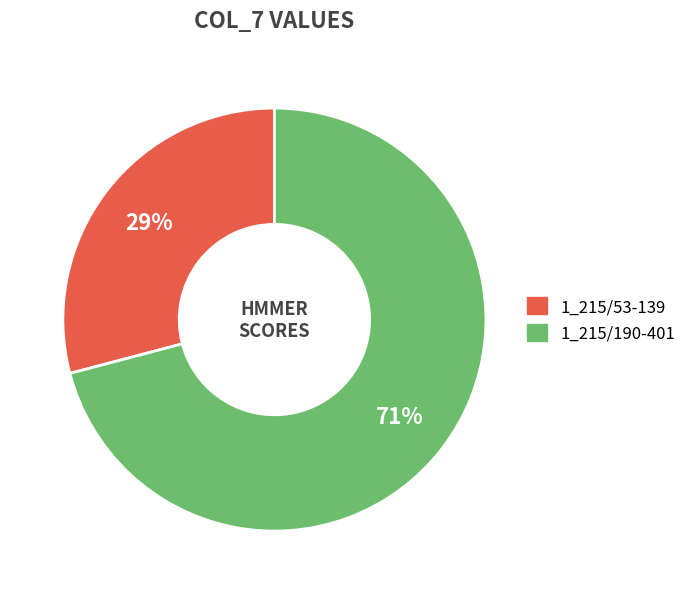

Between 1_215/190-401 and 1_215/53-139, which is larger?

1_215/190-401